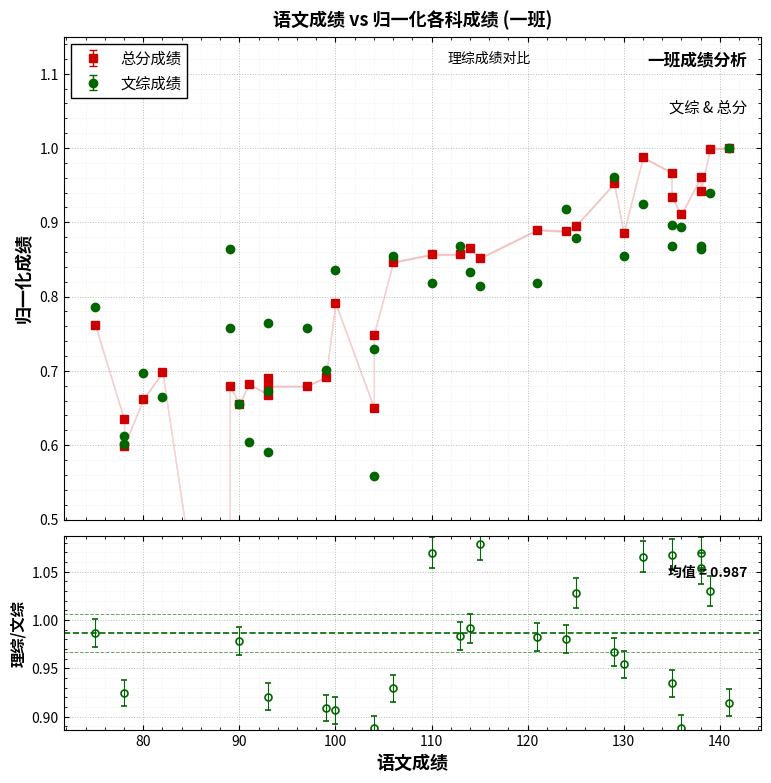

At which label does 总分成绩 reach its minimum?

89